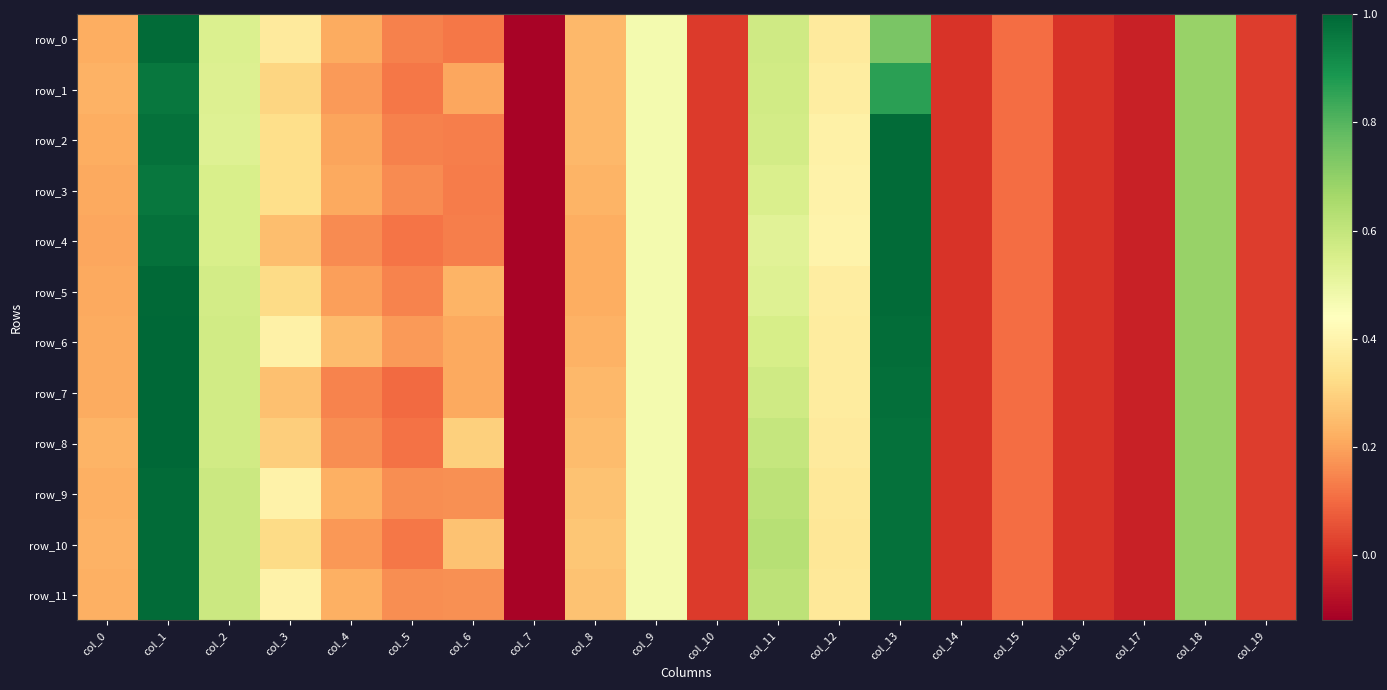

Rank the series by their maximum value, from highest to lowest.

row_6, row_7, row_8, row_5, row_0, row_9, row_10, row_11, row_2, row_3, row_4, row_1